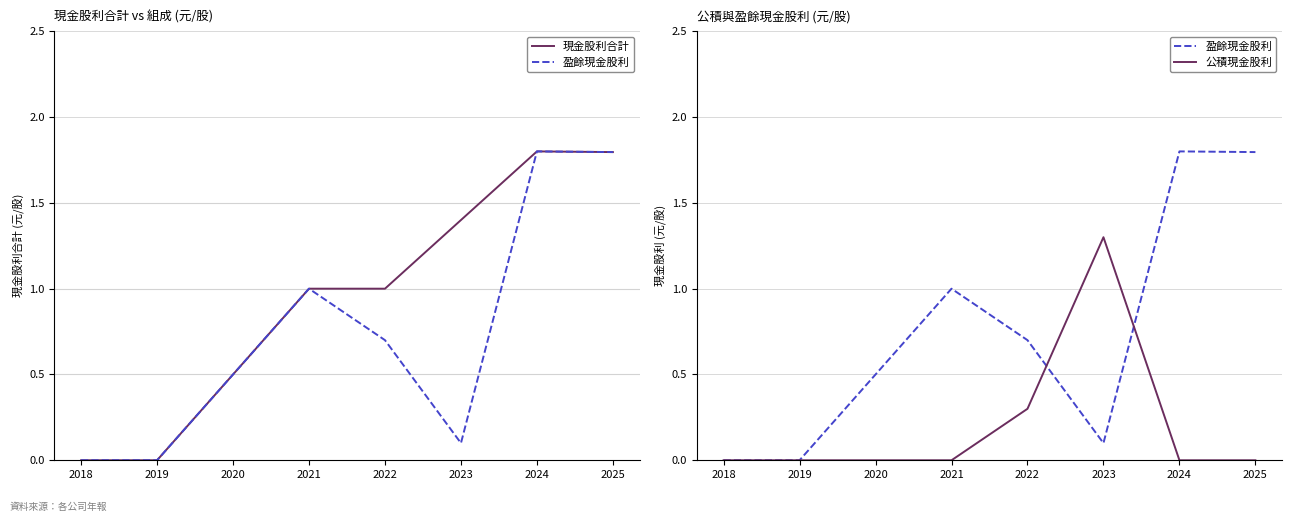

Which series has the largest range (max minus min)?

現金股利合計